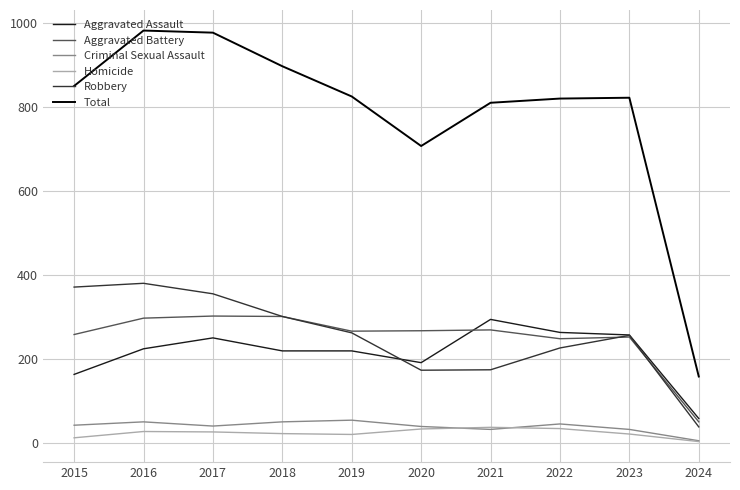

Where is Total nearest to the value 571?

2020